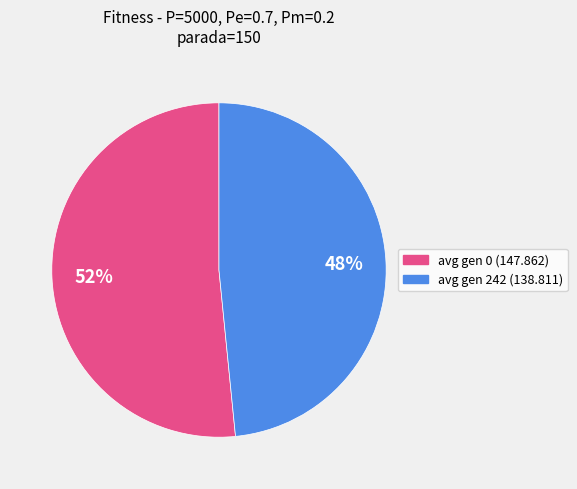

What is the ratio of the value at avg gen 242 (138.811) to the value at avg gen 0 (147.862)?

0.9